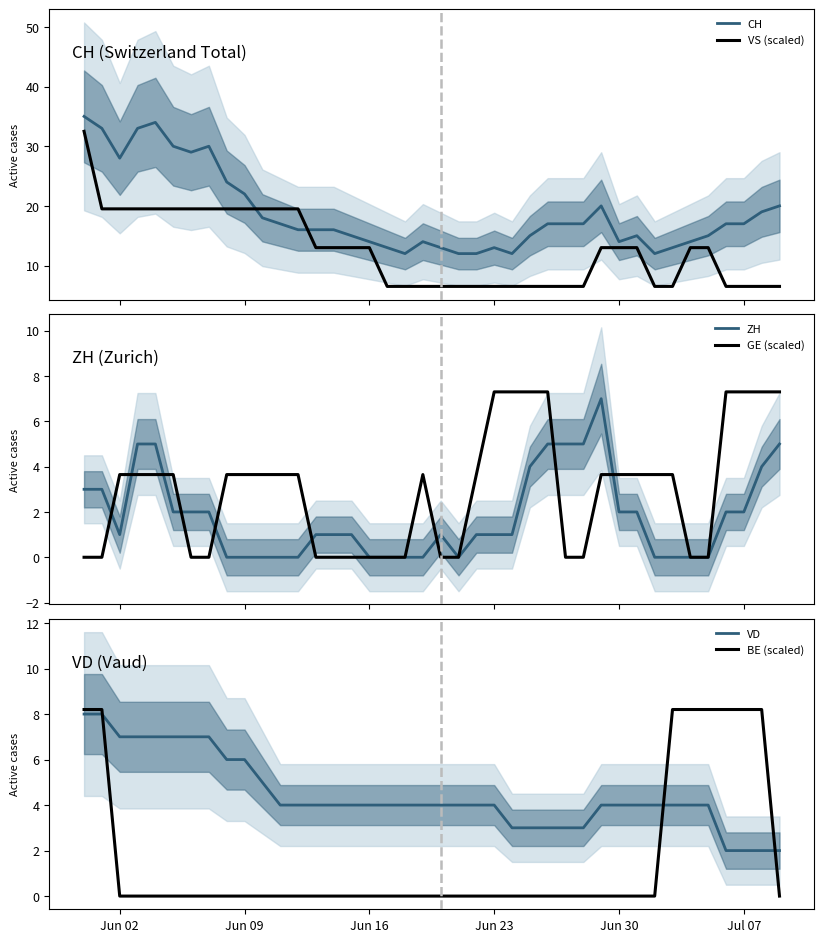

What is the minimum value for CH?

12.0